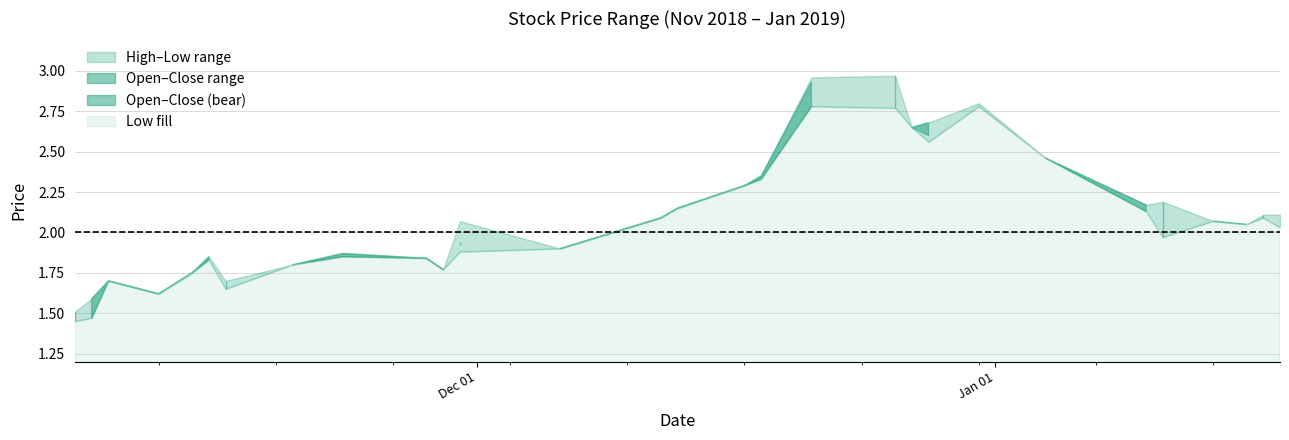

Reading left to right, transcribe all the data shown in this chart.

high: 1.5	1.6	1.7	1.6	1.8	1.9	1.7	1.8	1.9	1.8	1.8	2.1	1.9	2.1	2.1	2.3	2.4	3.0	3.0	2.6	2.7	2.8	2.5	2.2	2.2	2.1	2.0	2.1	2.1
close: 1.4	1.6	1.7	1.6	1.8	1.9	1.6	1.8	1.9	1.8	1.8	1.9	1.9	2.1	2.1	2.3	2.4	2.9	2.8	2.6	2.7	2.8	2.5	2.2	2.0	2.1	2.0	2.1	2.1
open: 1.5	1.5	1.7	1.6	1.8	1.8	1.7	1.8	1.9	1.8	1.8	1.9	1.9	2.1	2.1	2.3	2.3	2.8	3.0	2.6	2.6	2.8	2.5	2.1	2.2	2.1	2.0	2.1	2.1
low: 1.4	1.5	1.7	1.6	1.8	1.8	1.6	1.8	1.9	1.8	1.8	1.9	1.9	2.1	2.1	2.3	2.3	2.8	2.8	2.6	2.6	2.8	2.5	2.1	2.0	2.1	2.0	2.1	2.0